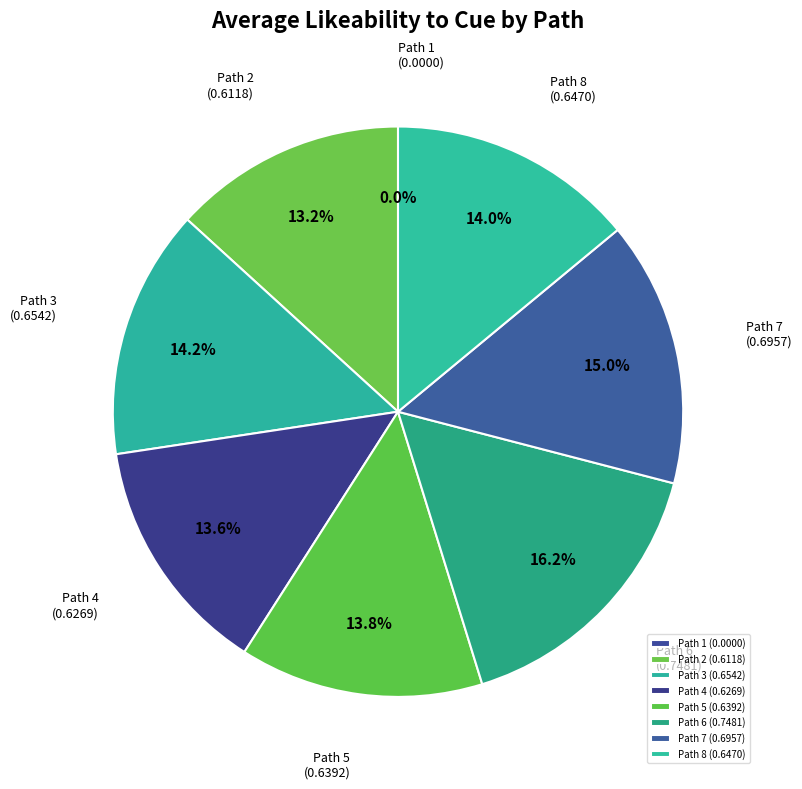

What percentage is the 6 slice, to the nearest percent?

16%